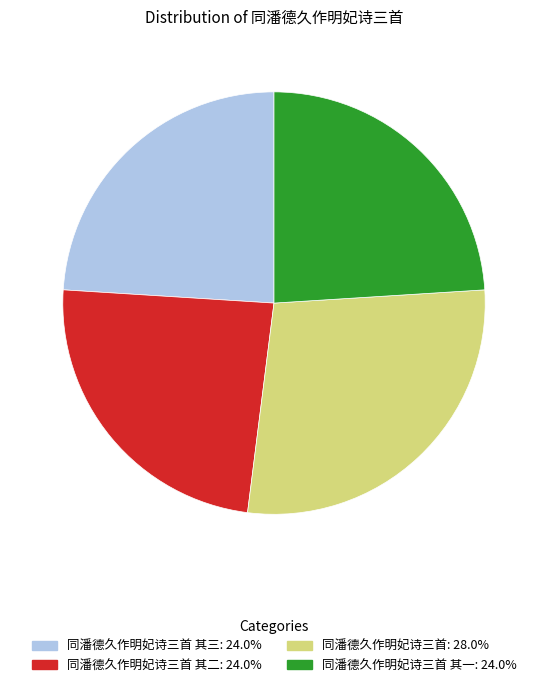

Is there any slice that represents more than half of the pie?

No